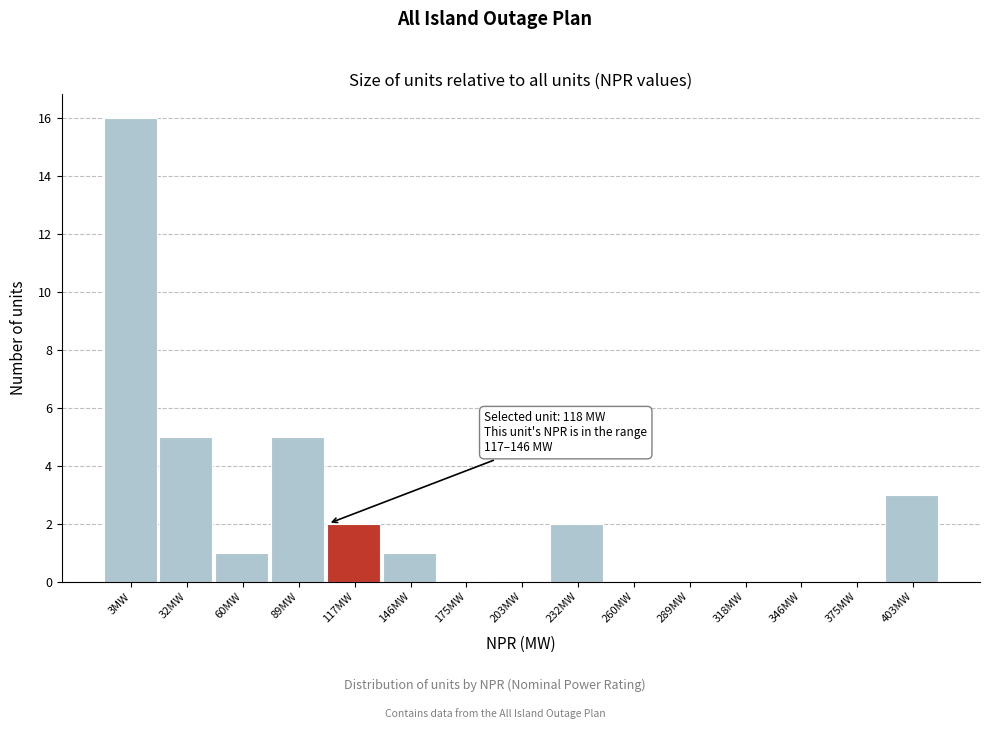

Reading left to right, list all the values displayed in this chart.

3MW=16	32MW=5	60MW=1	89MW=5	117MW=2	146MW=1	175MW=0	203MW=0	232MW=2	260MW=0	289MW=0	318MW=0	346MW=0	375MW=0	403MW=3